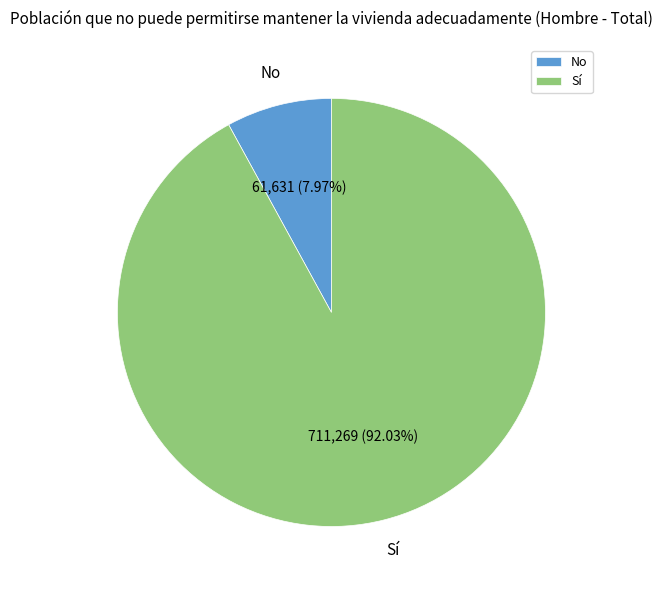

Which slice is the smallest?

No